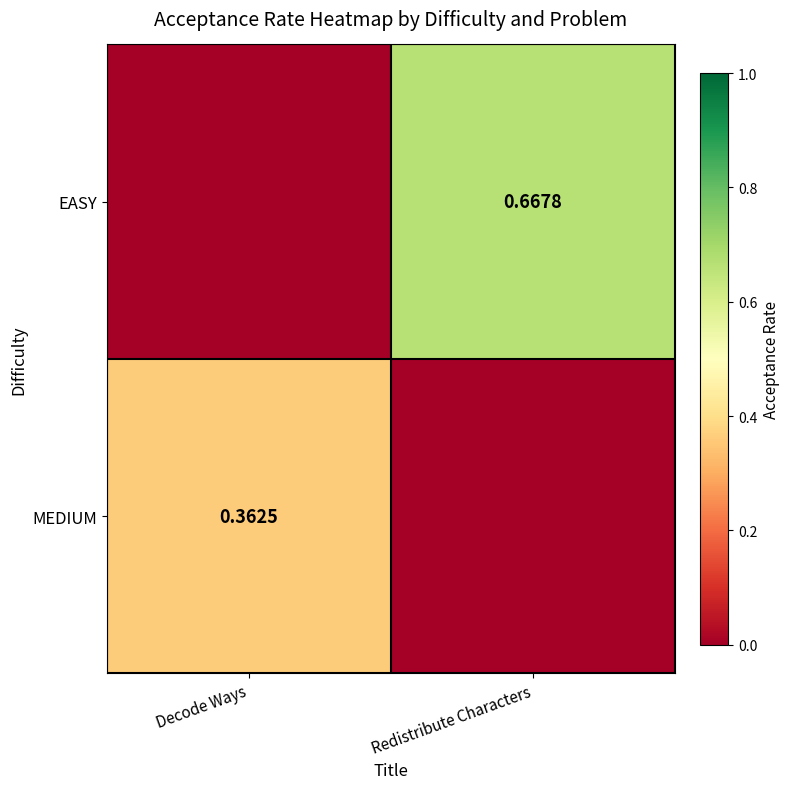

What is the average value of the EASY series?

0.3